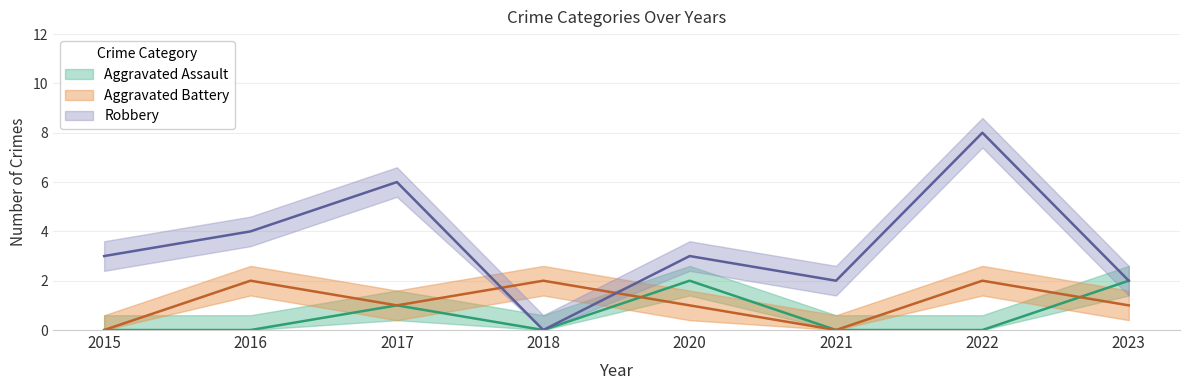

What is the average value of the Aggravated Assault series?

1